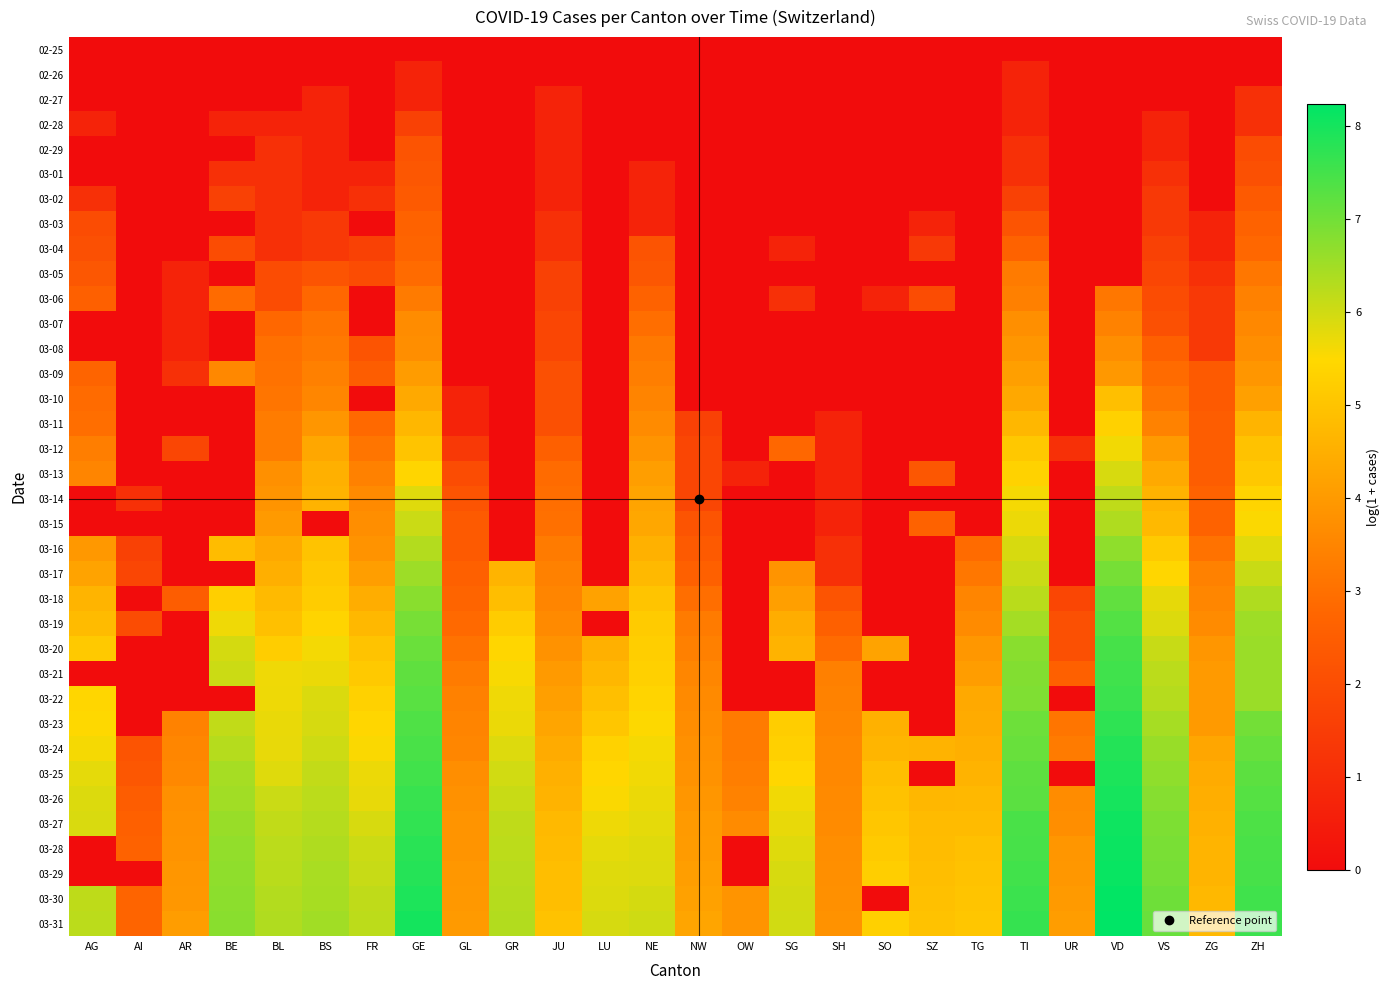

What is the total value across all series at AI?

24.1